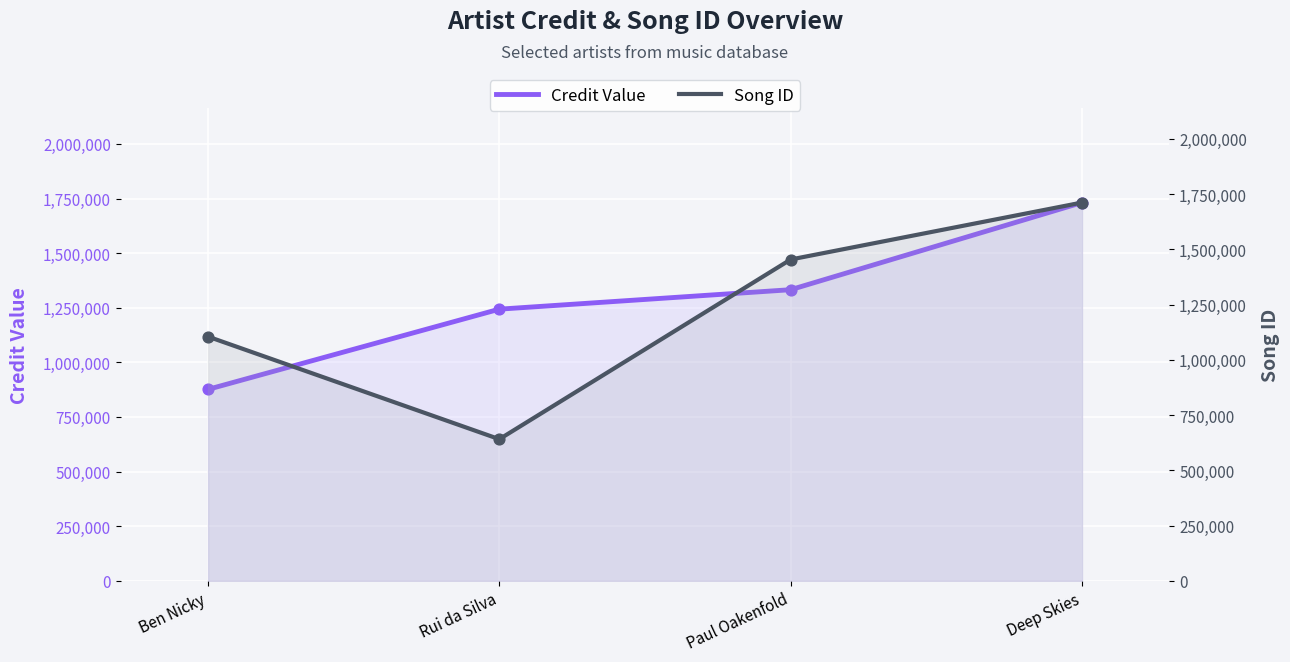

Which series contains the lowest Y value?

songid